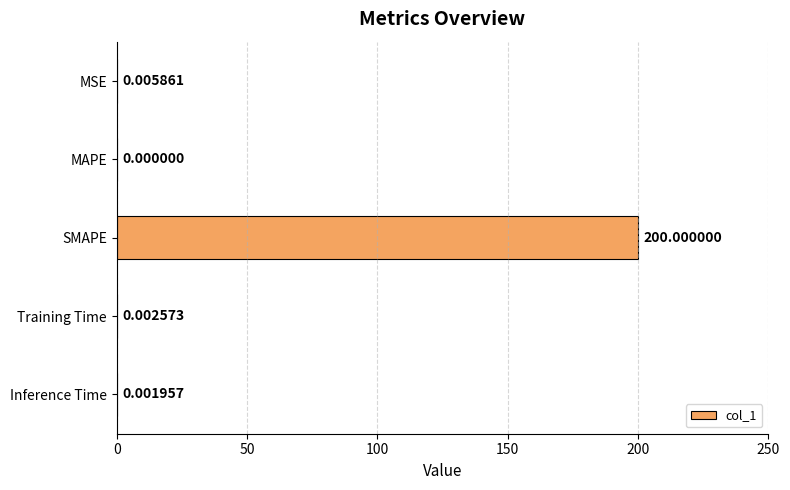

Which category has the highest value across all series?

SMAPE